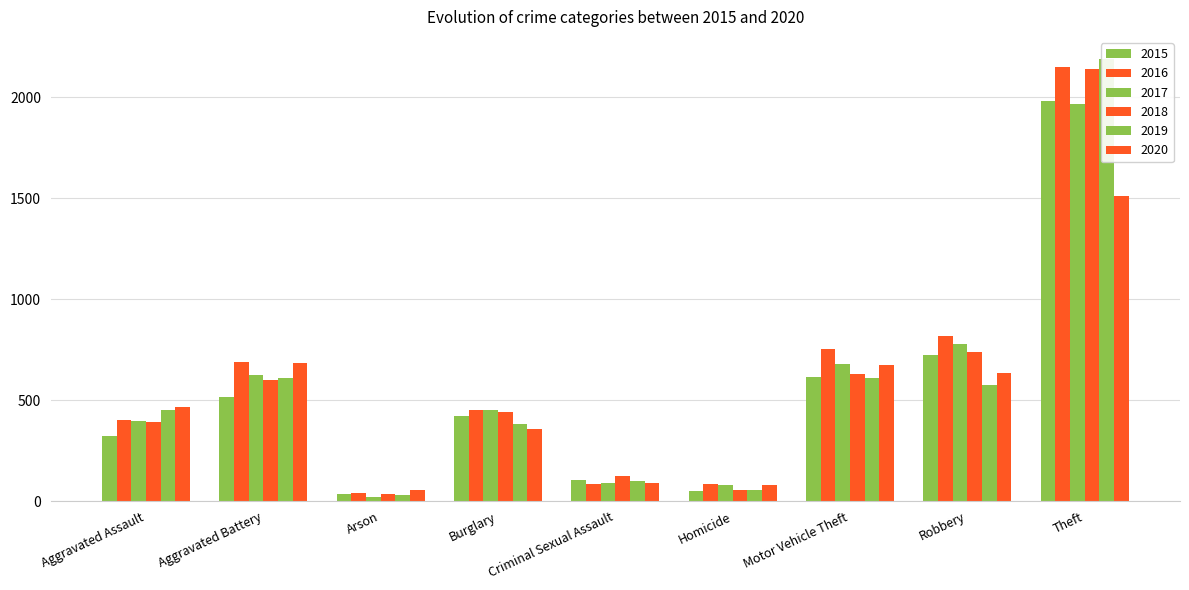

What is the label of the 7th bar from the right?

Arson